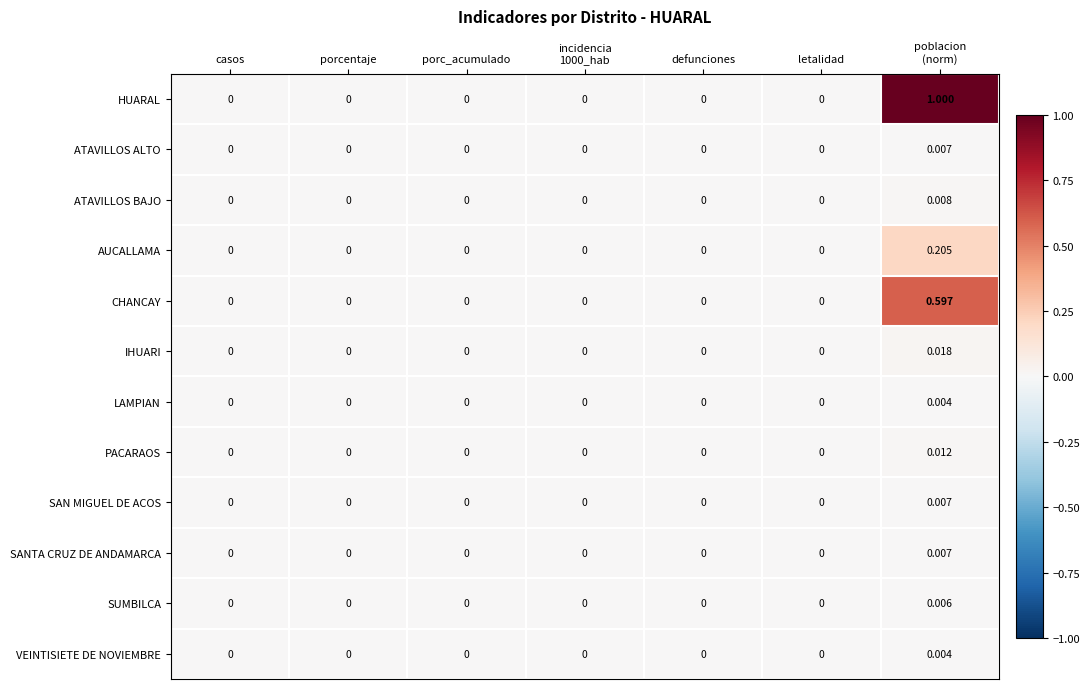

Which series has the largest total across all categories?

HUARAL